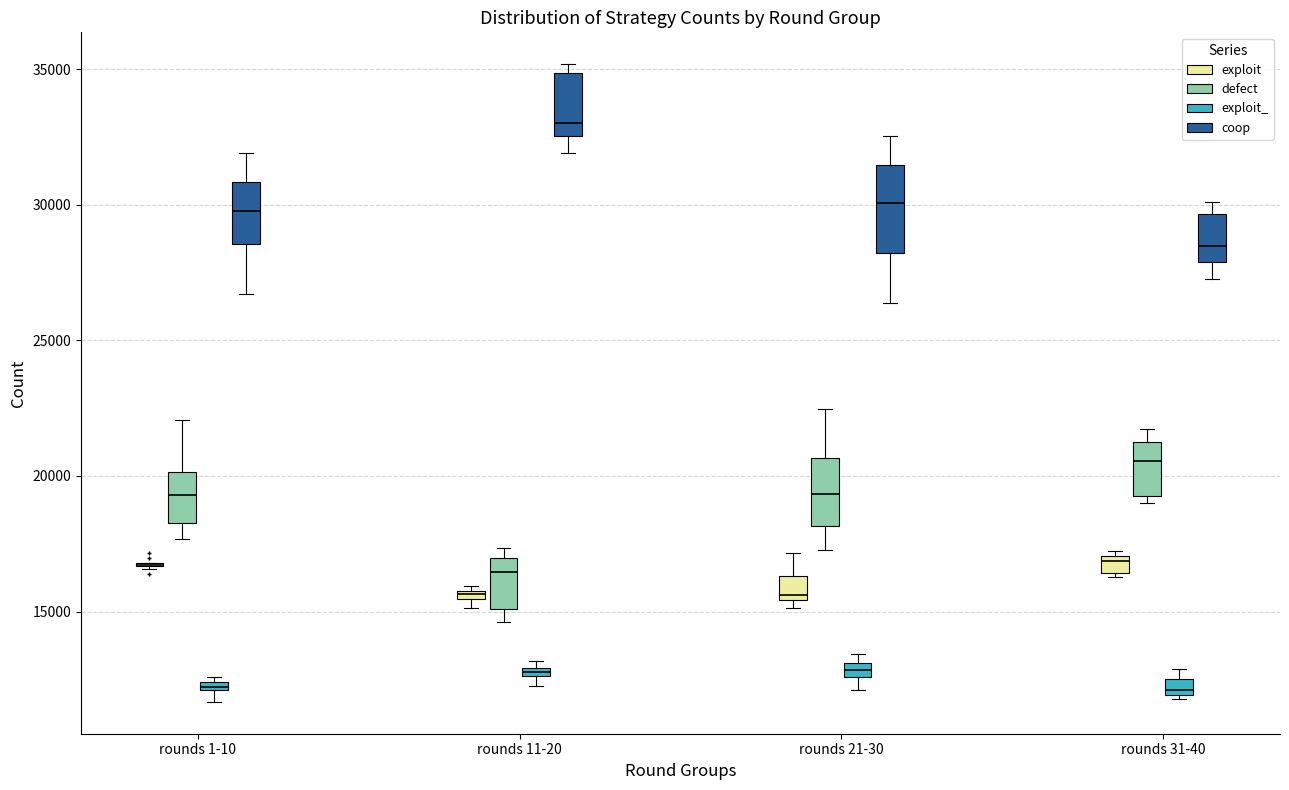

Which box is the tallest, from its lower edge to its upper edge?

rounds 21-30 (coop)